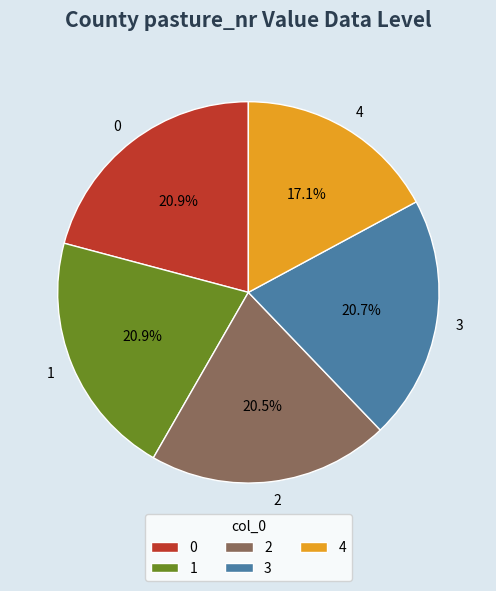

Is there any slice that represents more than half of the pie?

No